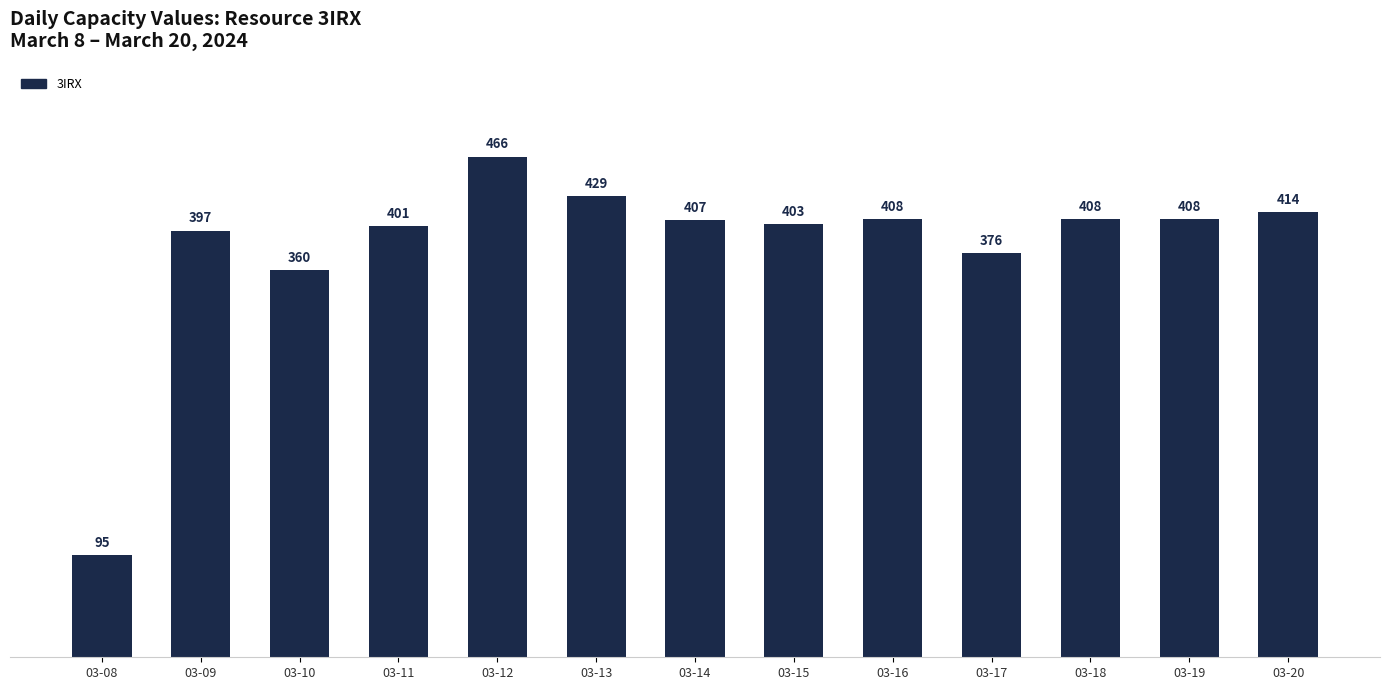

How many data points are less than 407?

6